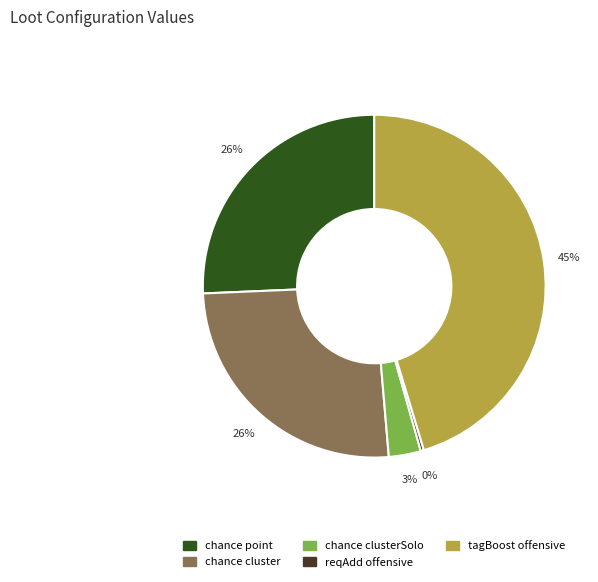

Combined, do chance clusterSolo and reqAdd offensive account for over 50%?

No